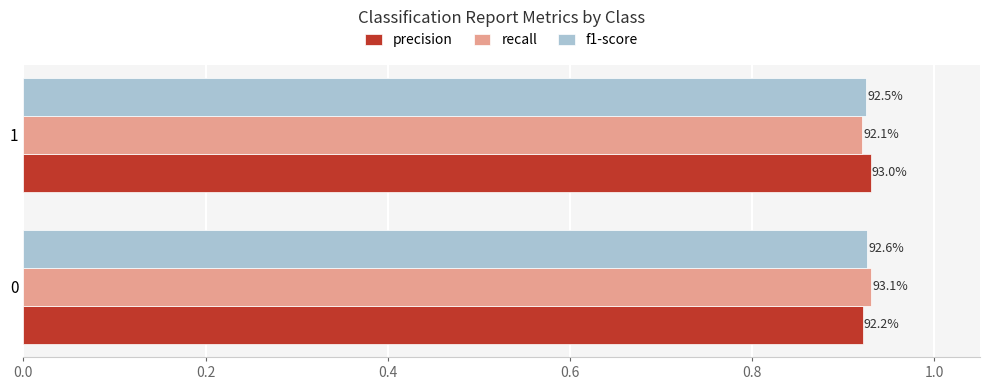

What are all the series names shown in the legend?

precision, recall, f1-score